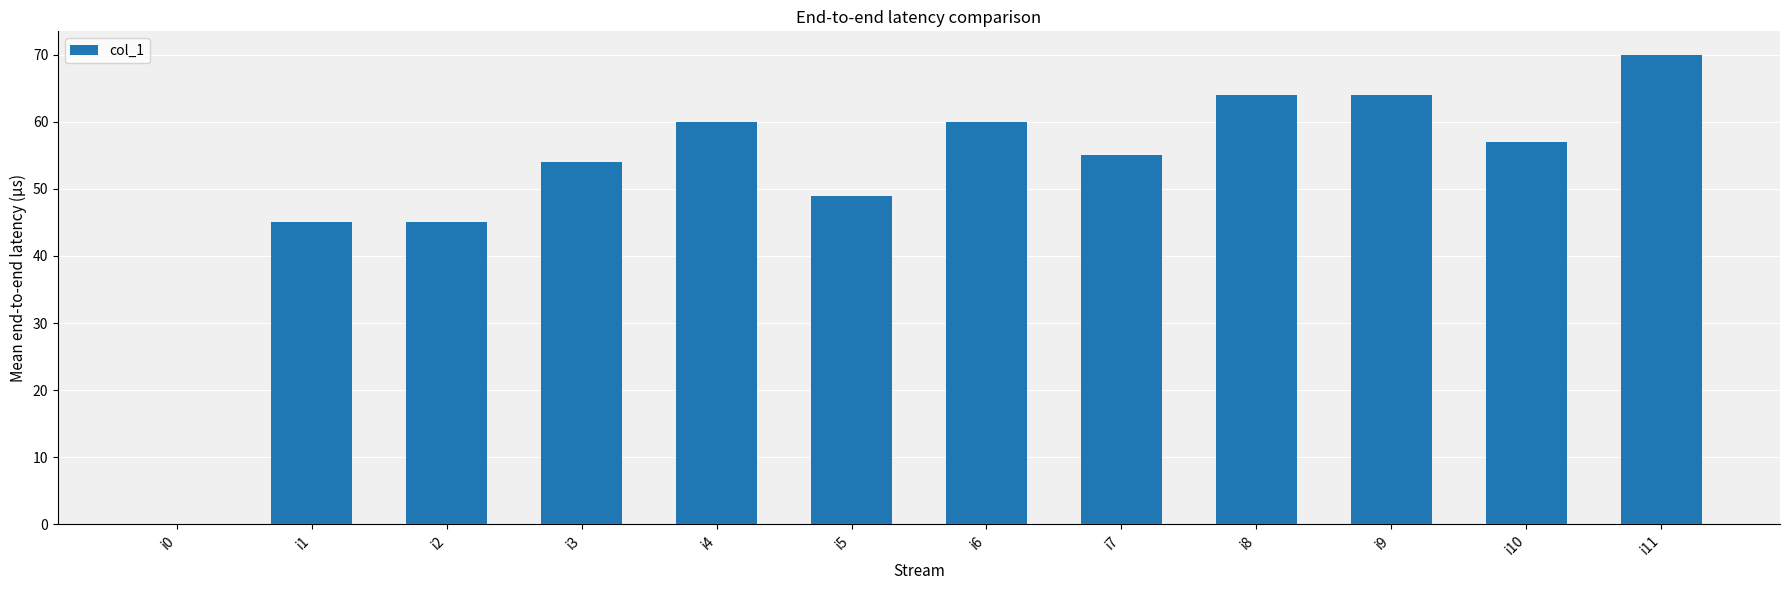

Approximately how many times larger is the value at i5 compared to i7?

0.9